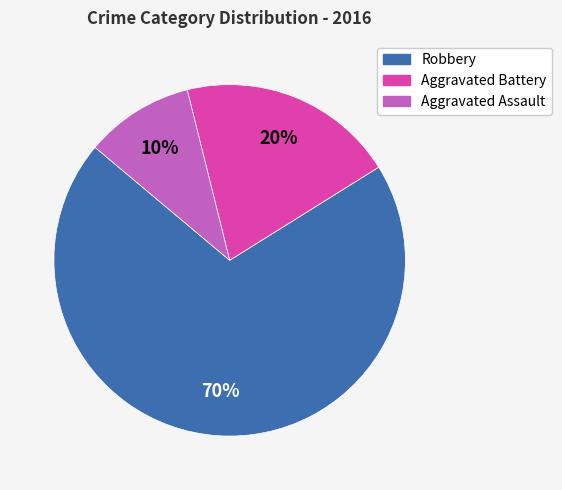

Is it true that Robbery is 57% of the pie?

False